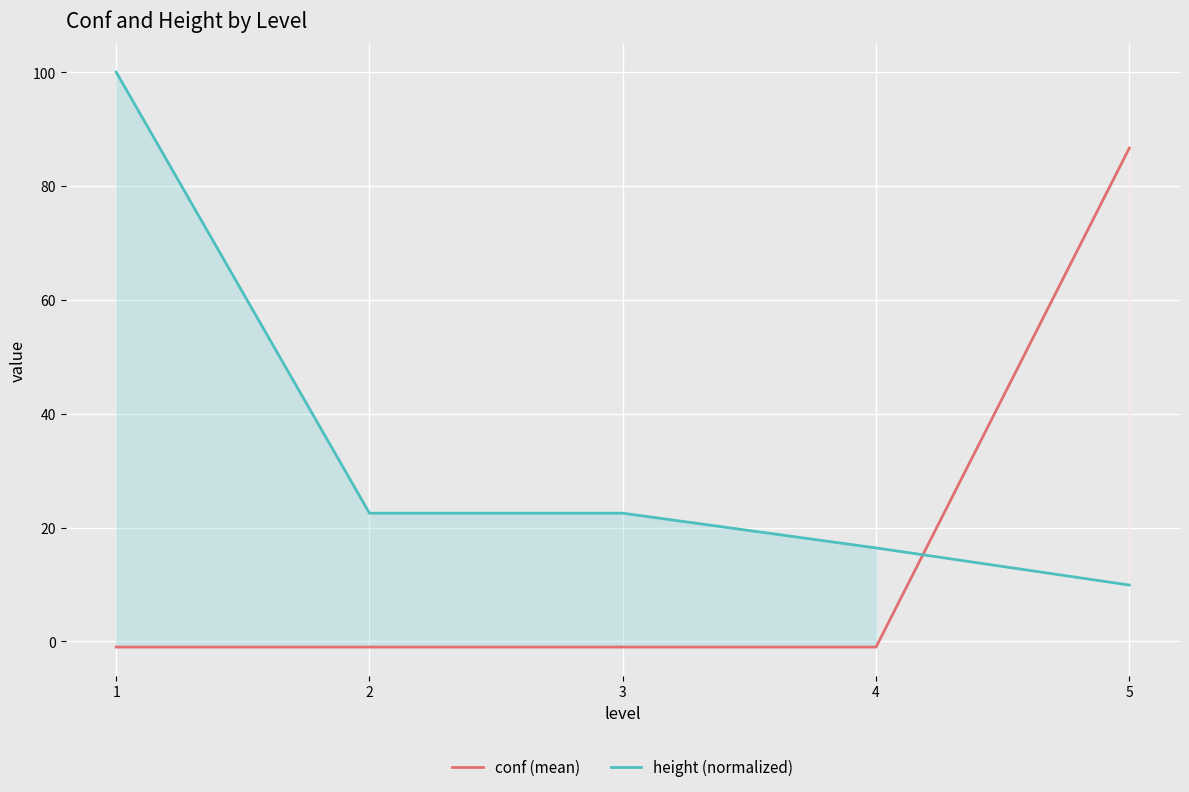

Reading left to right, extract all data points from this chart.

conf (mean): 1=-1.0	2=-1.0	3=-1.0	4=-1.0	5=86.7
height (normalized): 1=100.0	2=22.5	3=22.5	4=16.4	5=9.9